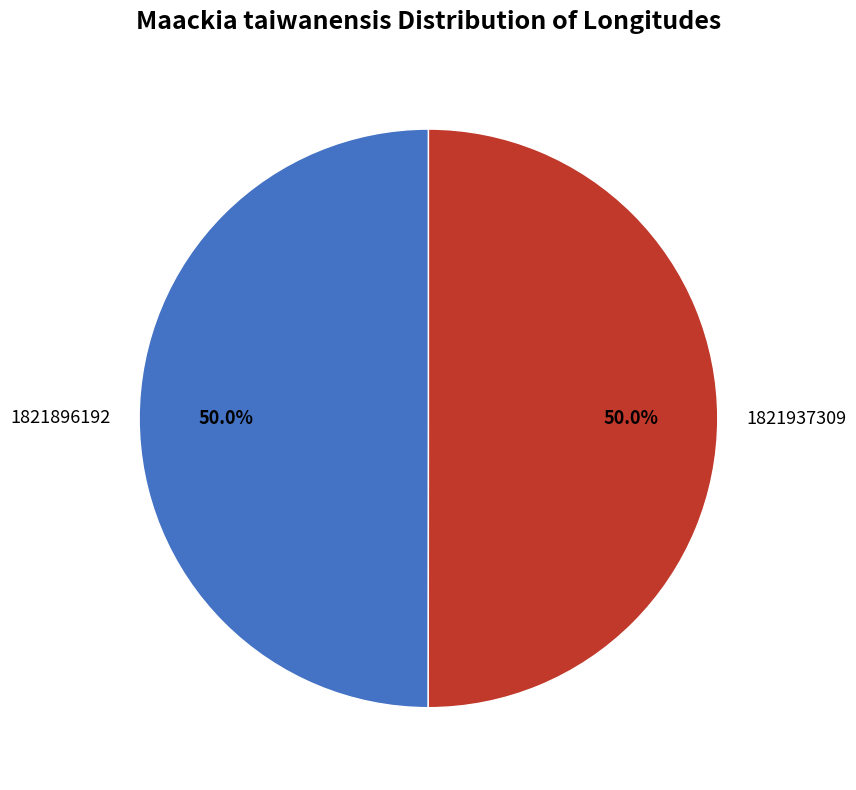

What portion of the pie excludes 1821896192?

50.0%